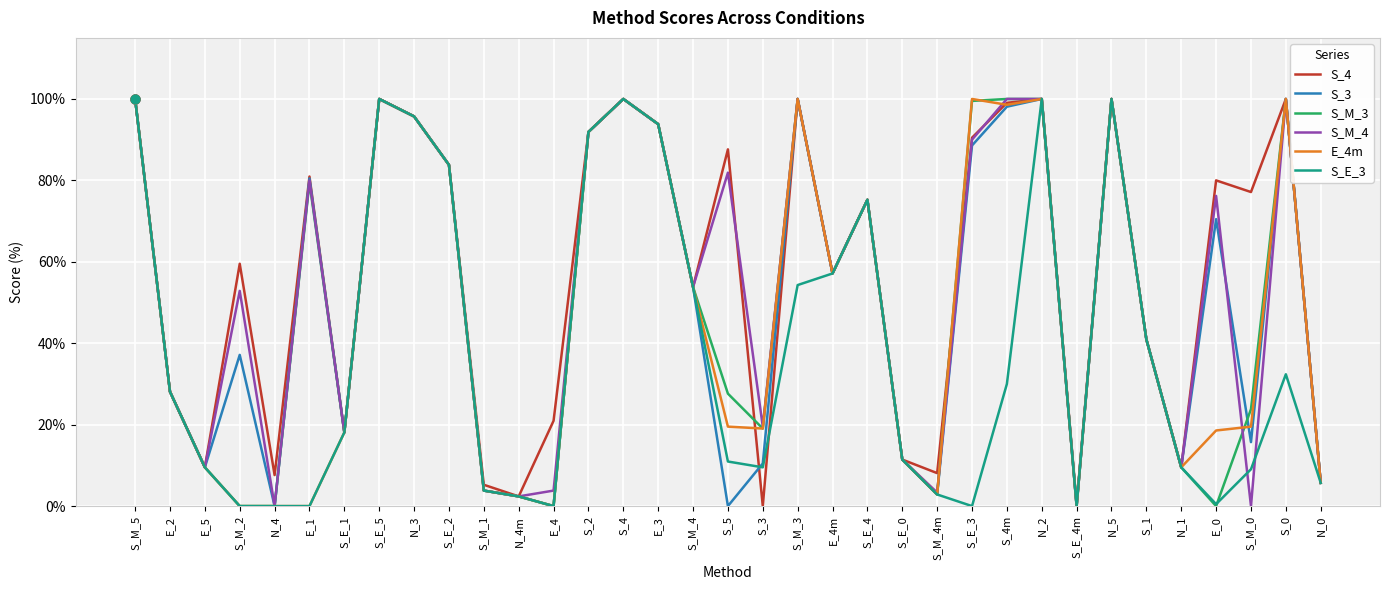

What is the total value across all series at S_5?

227.6